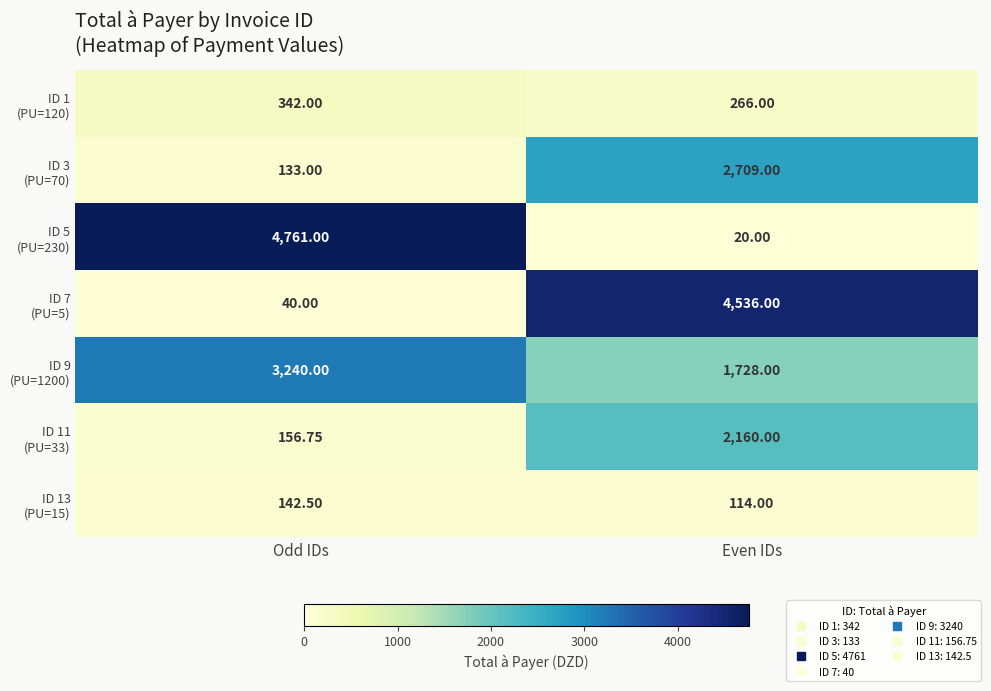

At which category is the sum across all series the highest?

Even IDs